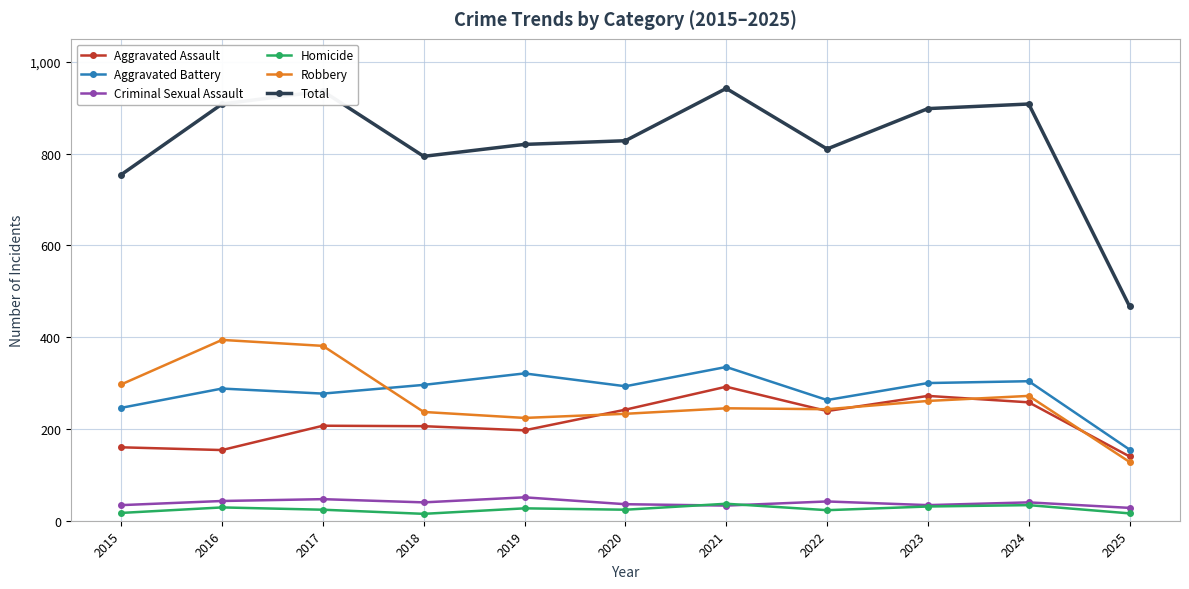

What is the total value across all series at 2024?

1816